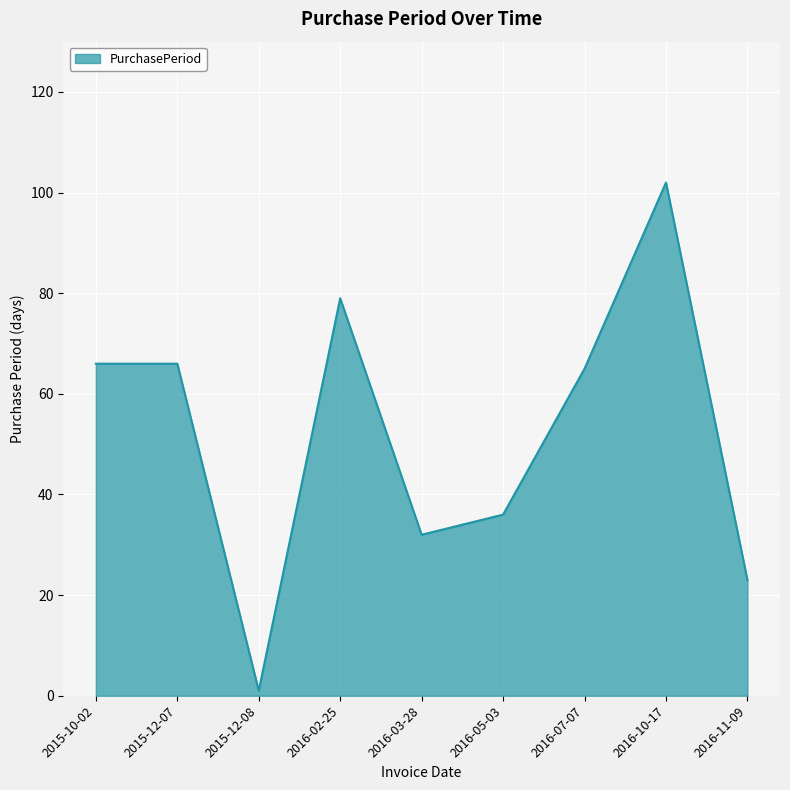

What is the minimum value shown in the chart?

1